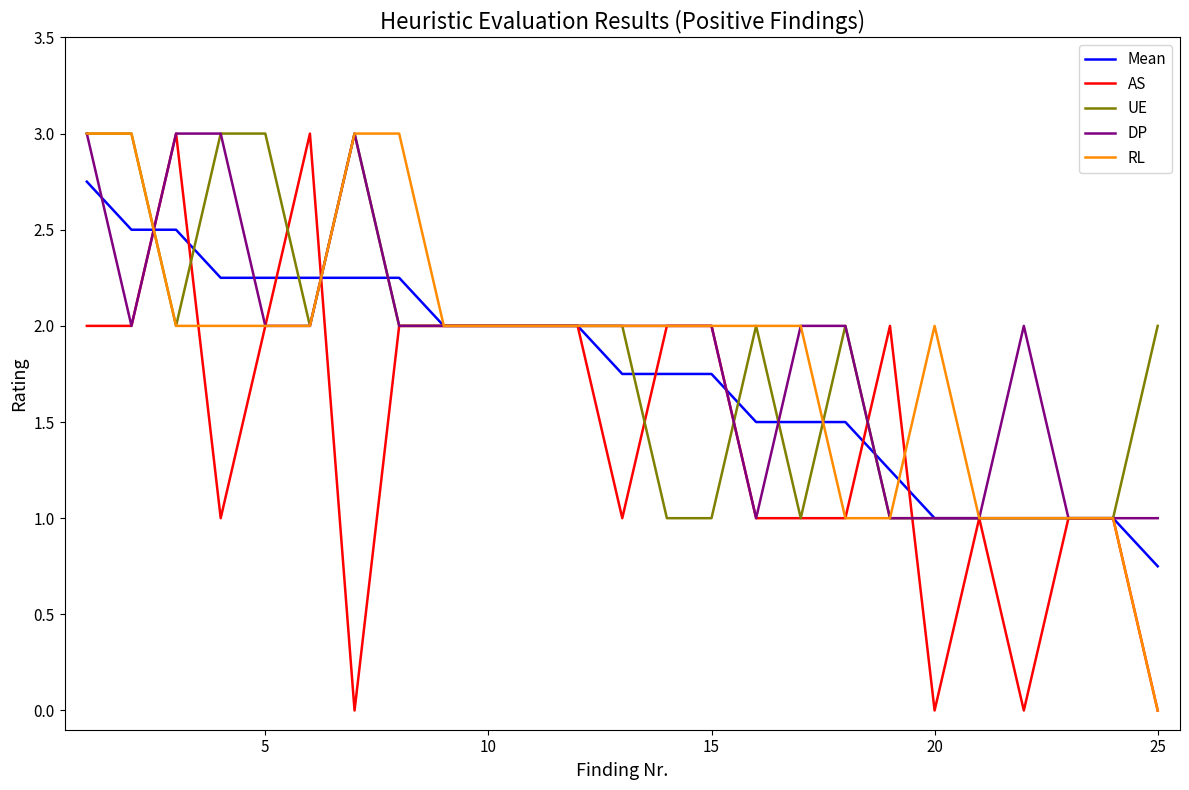

What is the greatest value displayed?

3.0